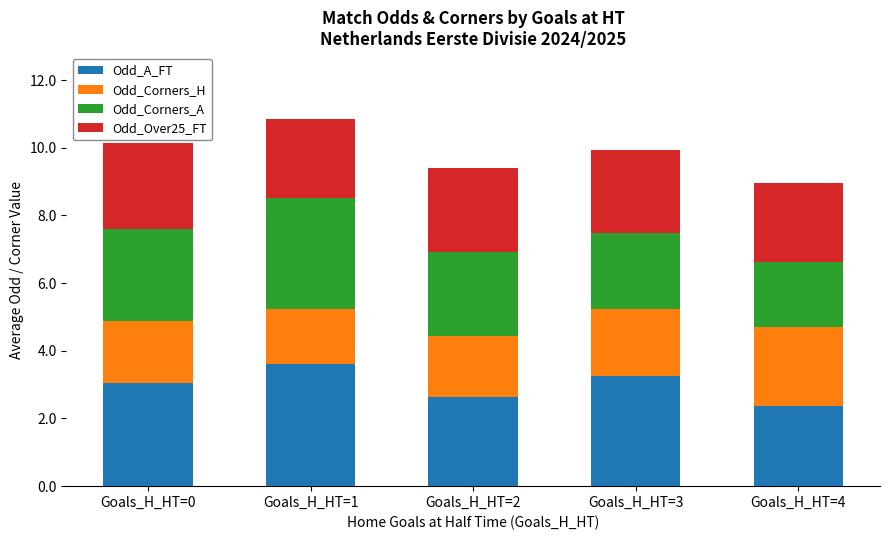

Is it true that Odd_A_FT equals 4.6 at Goals_H_HT=2?

False